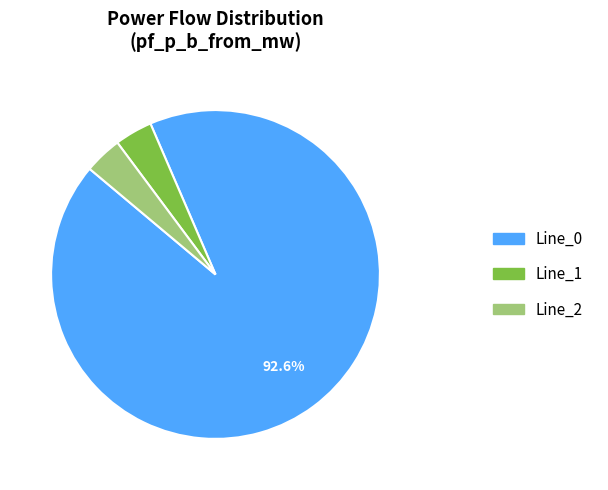

Which slice is the largest?

Line_0